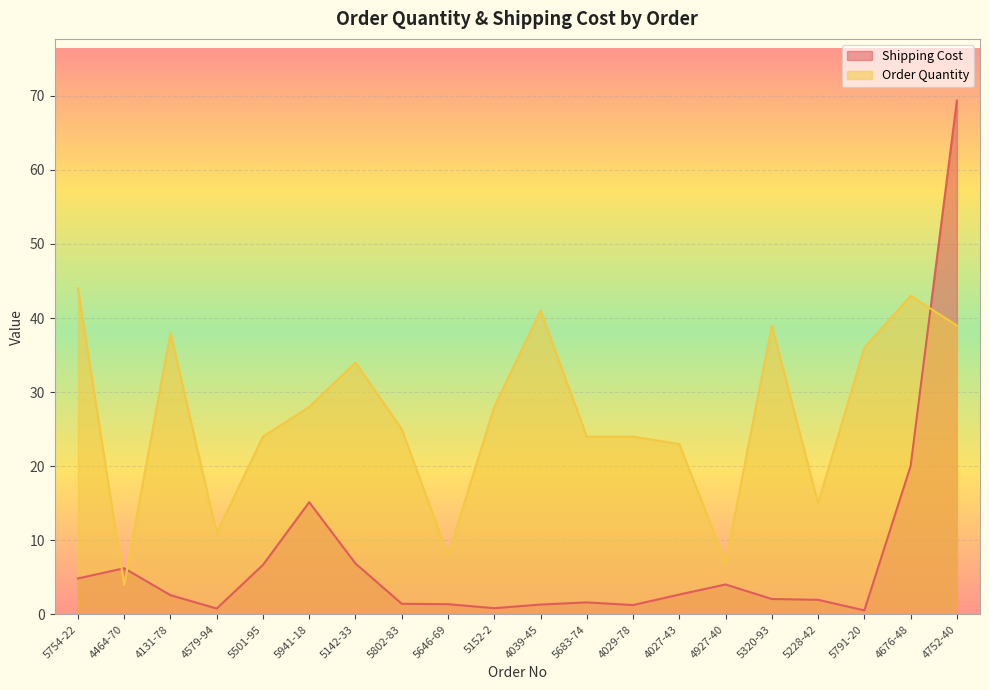

True or false: Order Quantity has a value of 38.0 at 4131-78.

True